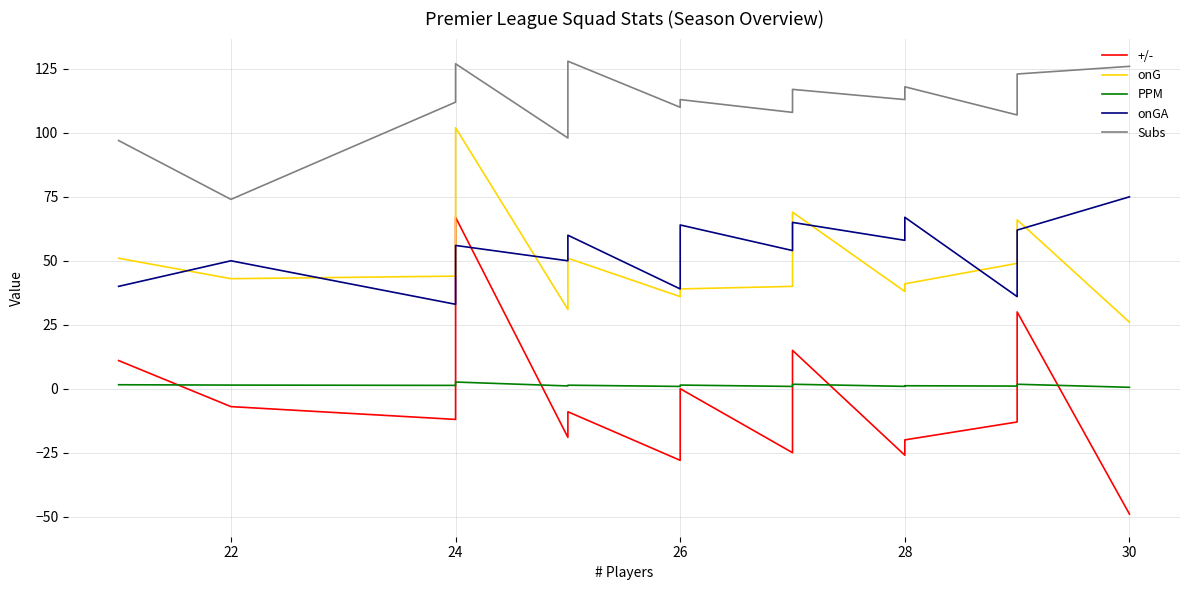

Is this an area chart (filled region under the line)?

No